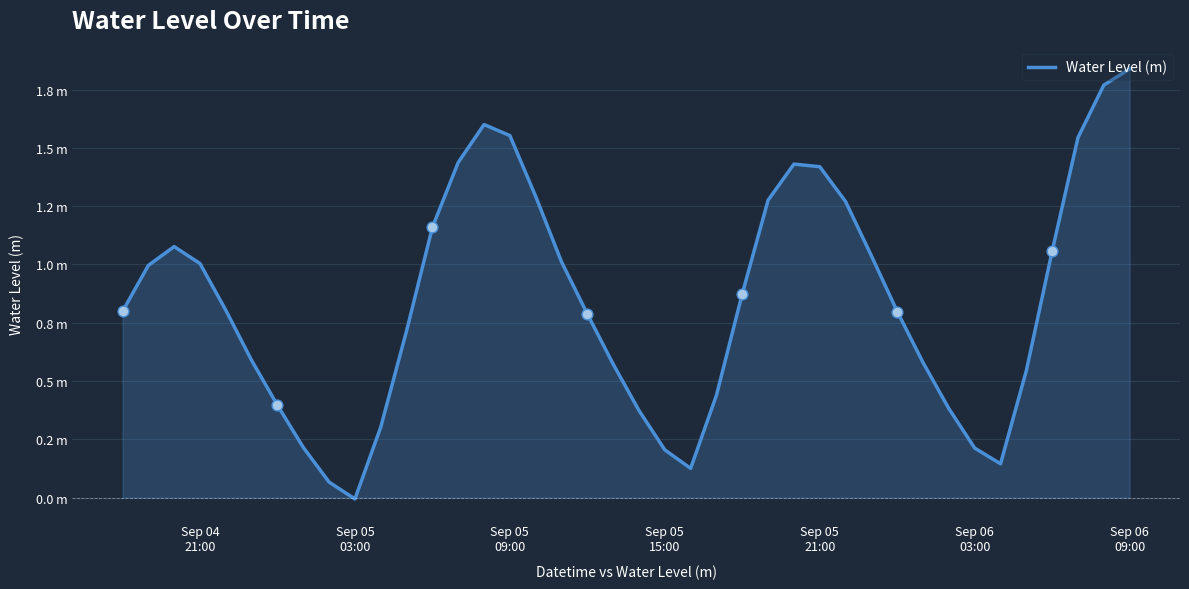

Is this an area chart (filled region under the line)?

Yes